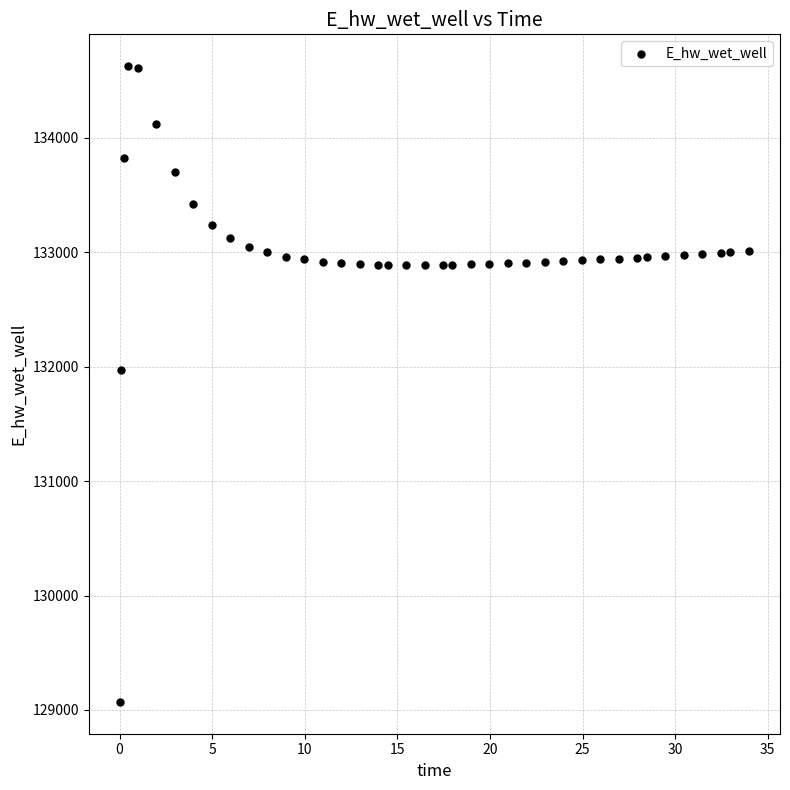

What Y value in the scatter plot is closest to 131849?

131969.9